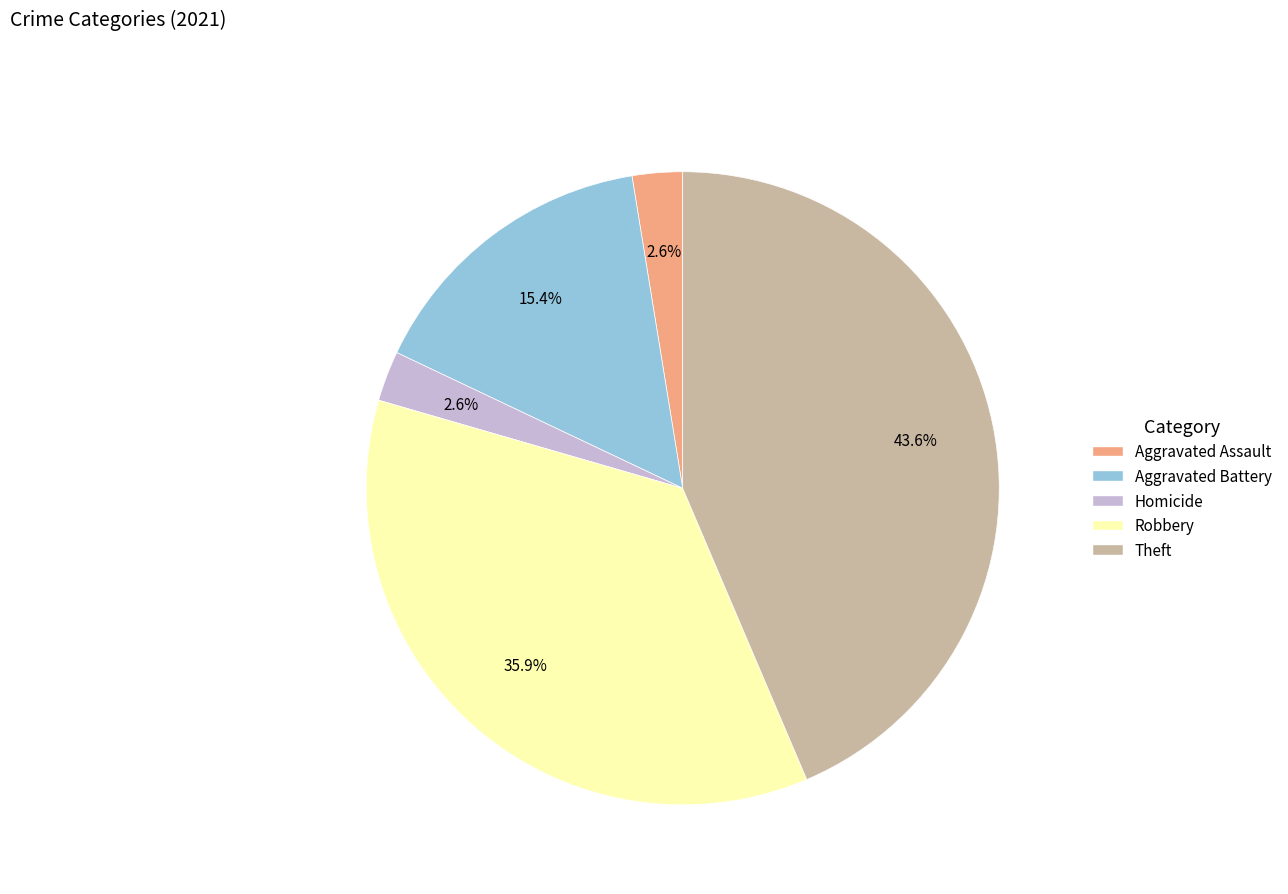

Is there any slice that represents more than half of the pie?

No